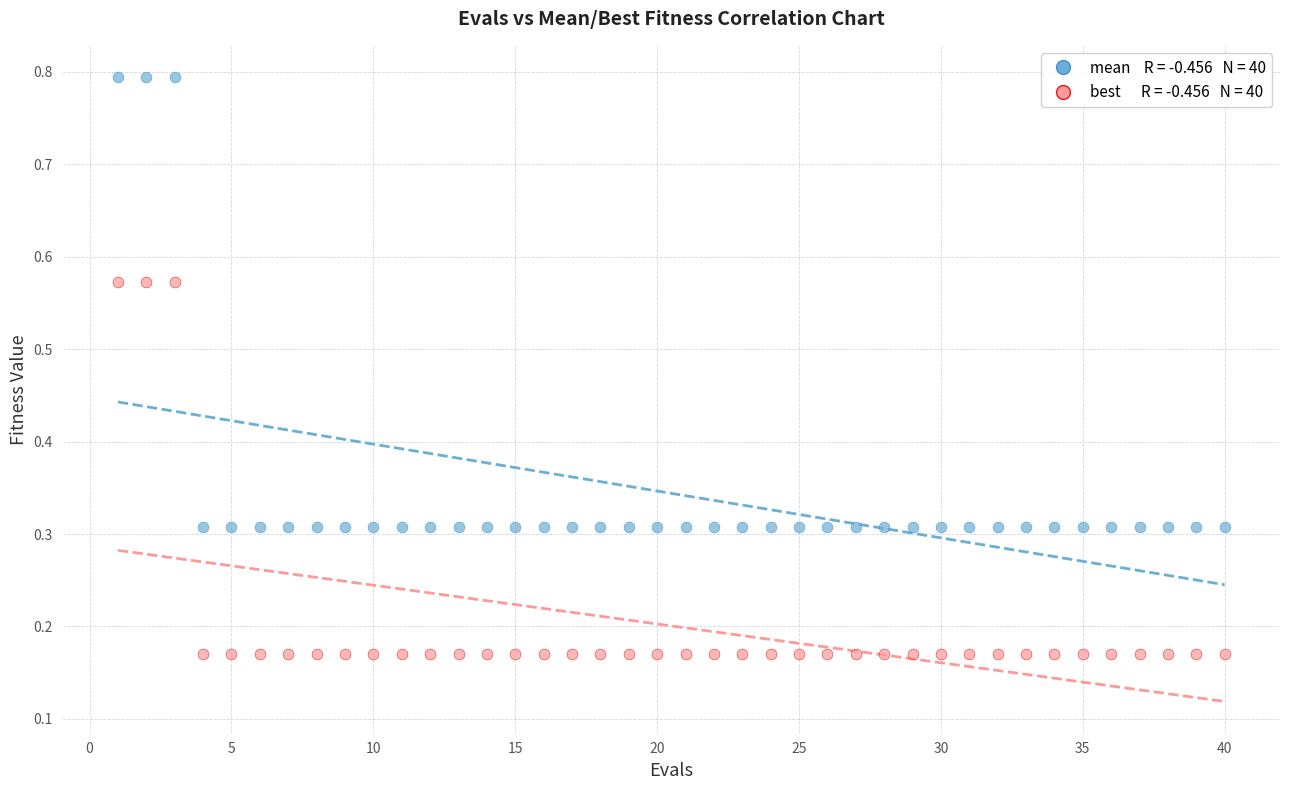

Across all data points, what is the range of X values (max minus min)?

39.0